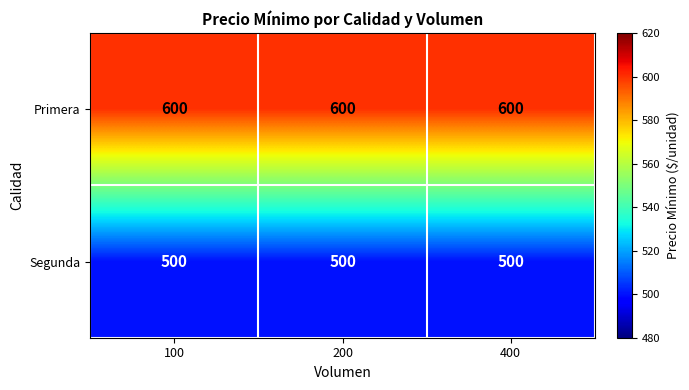

What is the total value across all series at 400?

1100